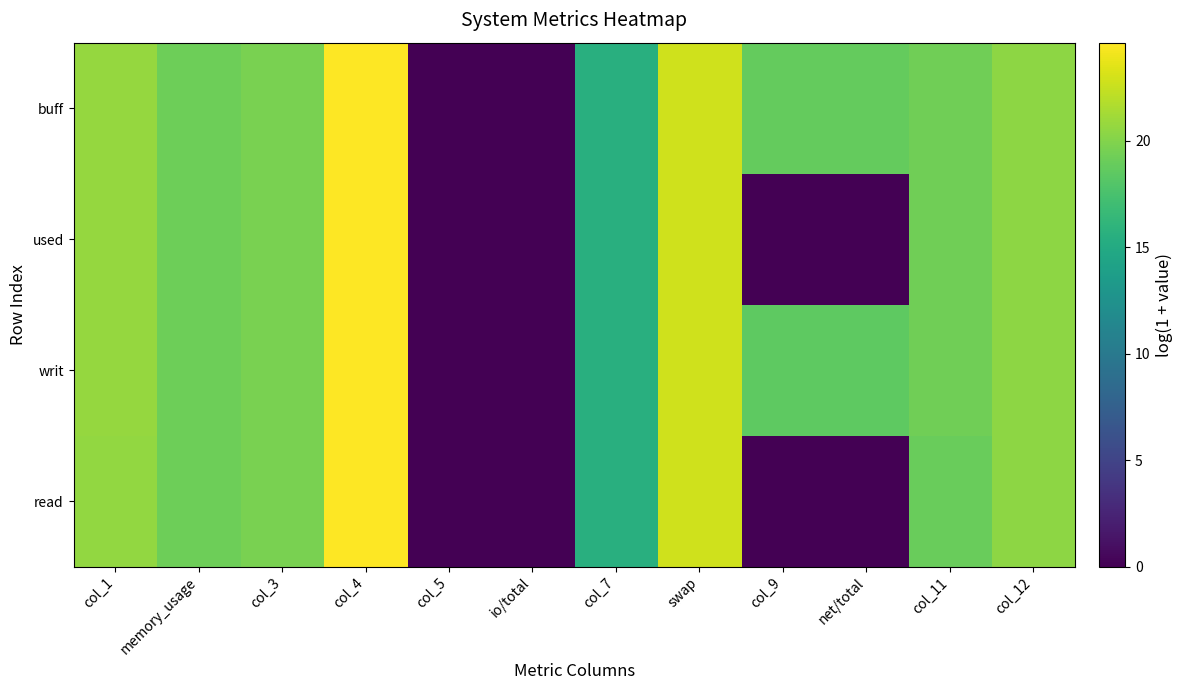

List the series in order of their peak value, lowest first.

buff, writ, used, read